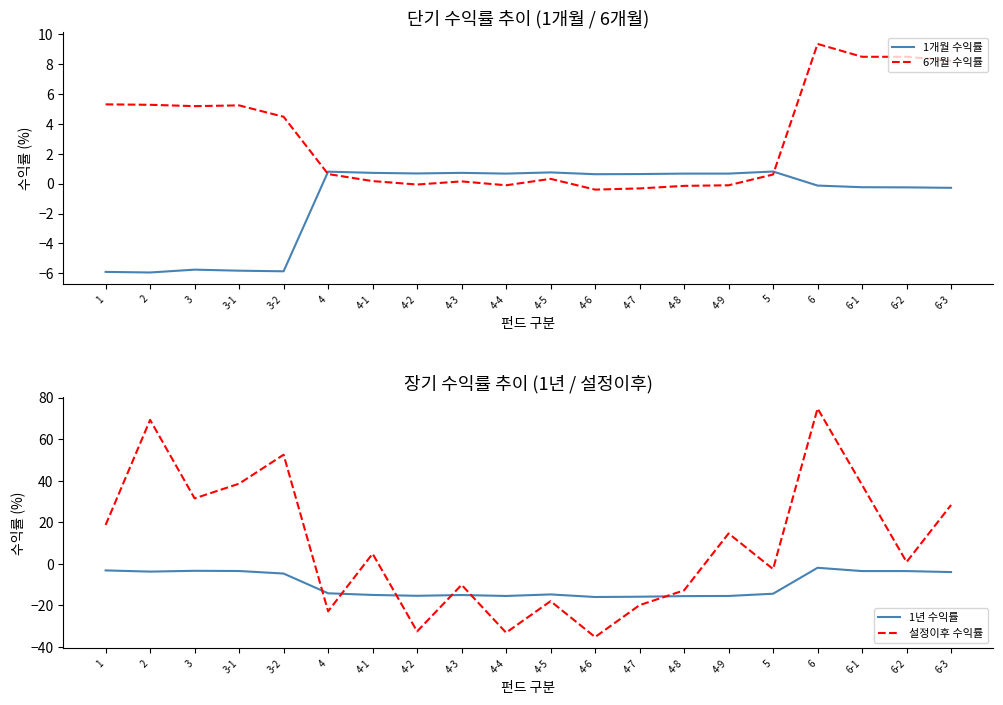

At 4-4, list the series in order from smallest to largest.

설정이후 수익률, 1년 수익률, 6개월 수익률, 1개월 수익률